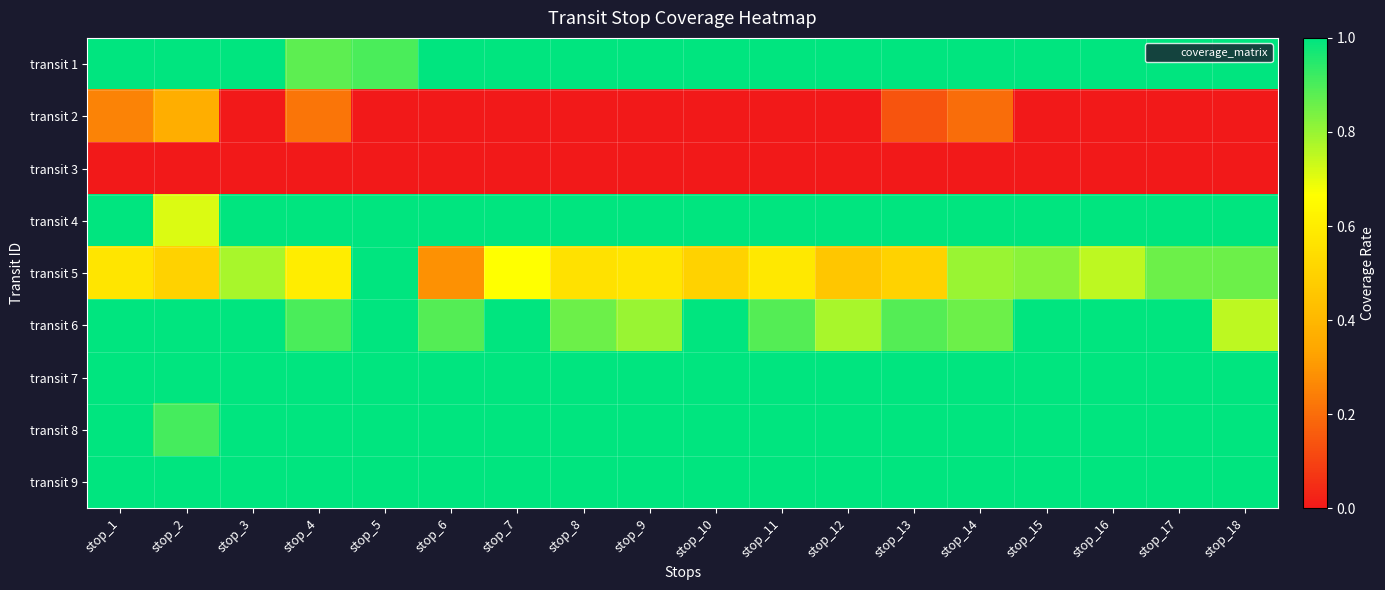

At how many categories does at least one series exceed 0?

18